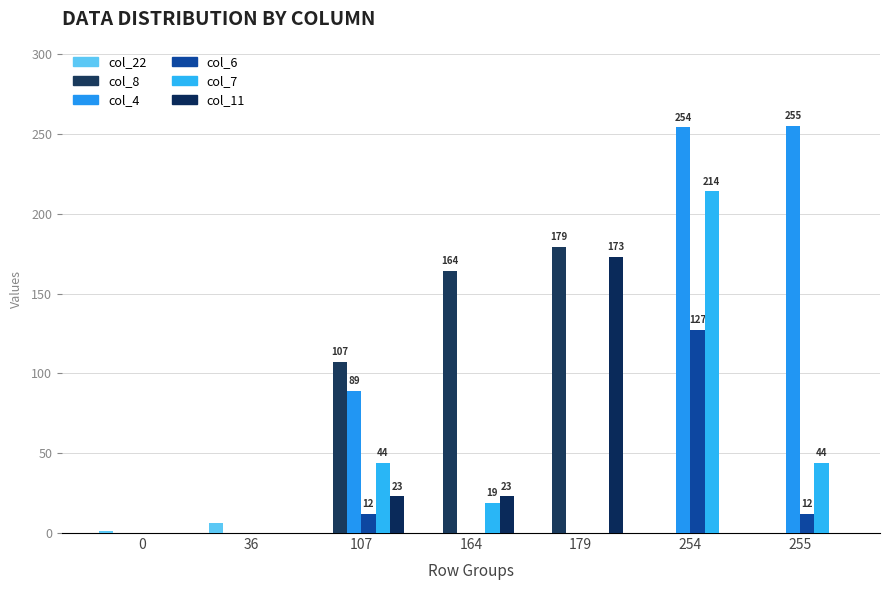

True or false: col_22 has a value of 6 at 36.

True